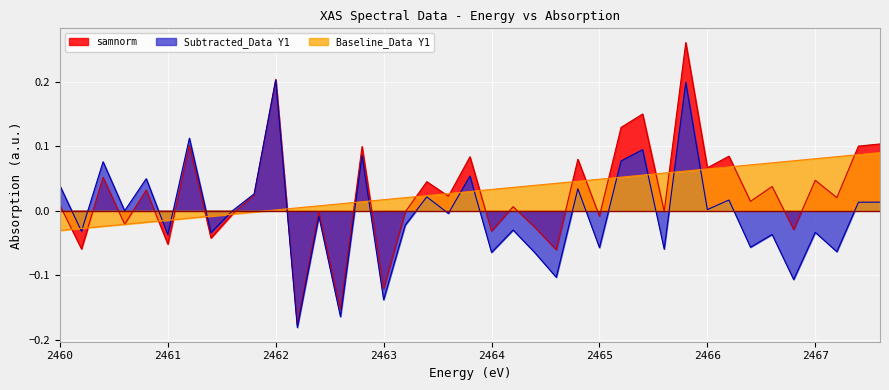

Where is Baseline_Data Y1 nearest to the value 0?

2462